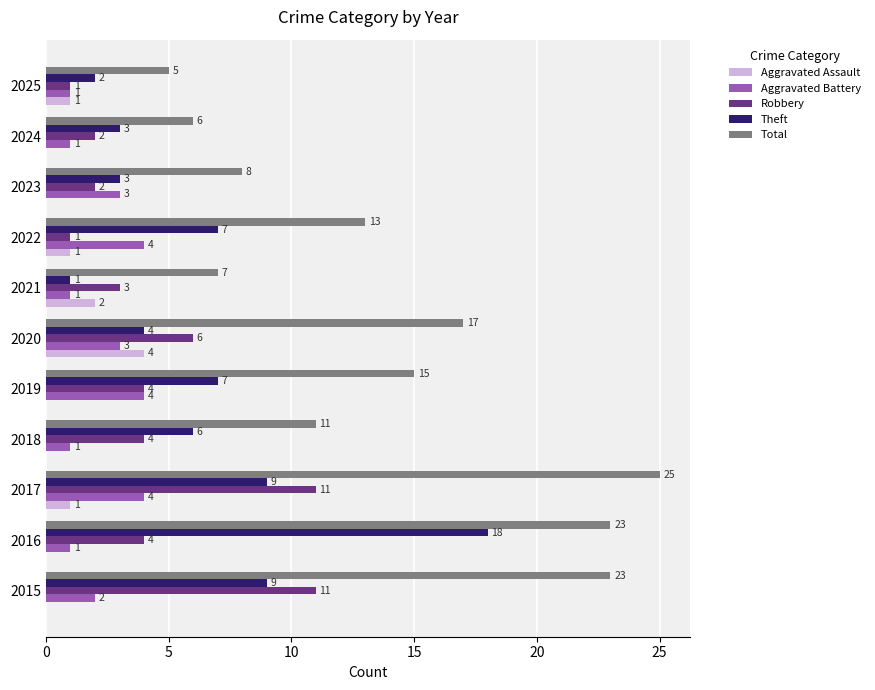

Is the value of Aggravated Assault at 2024 greater than the value of Theft at 2019?

No